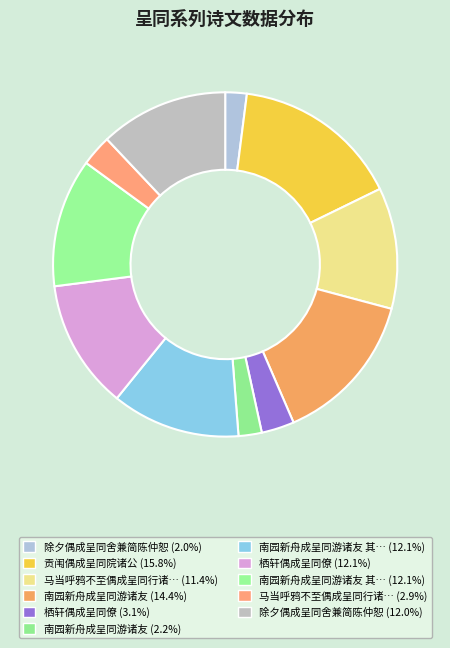

How many slices are in this pie chart?

11